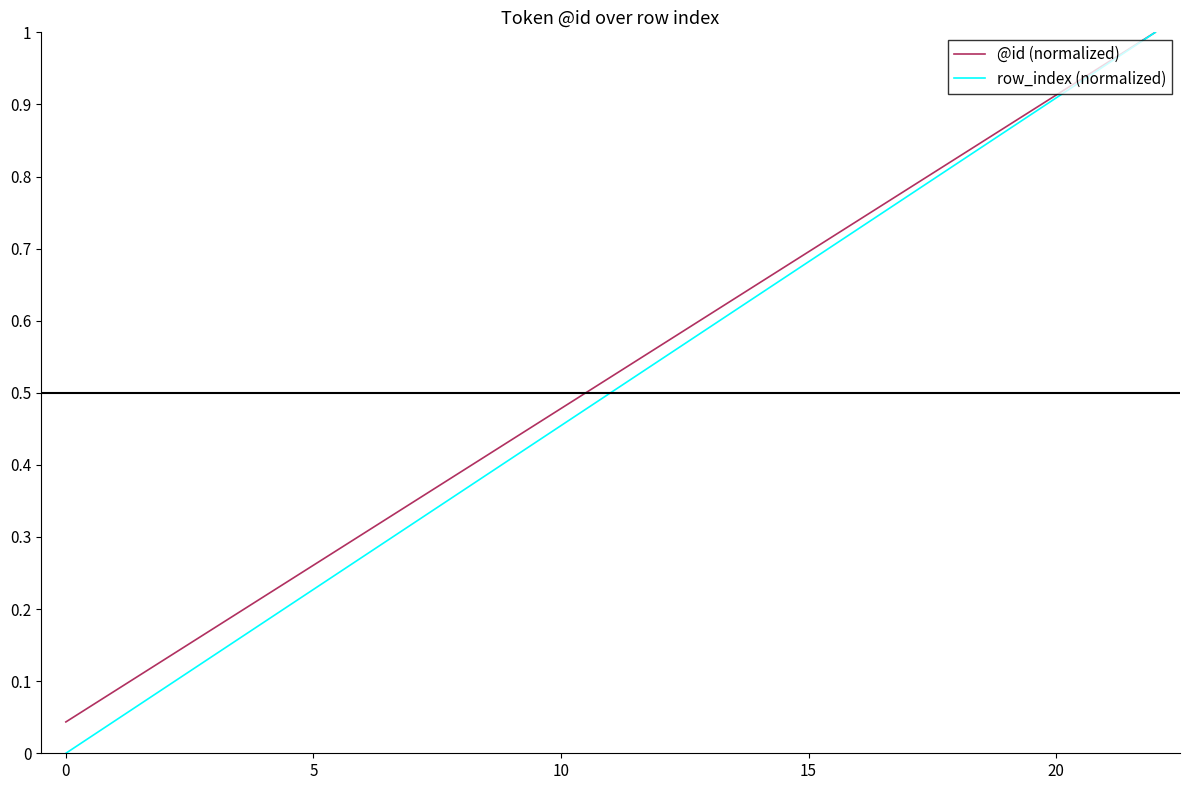

Which series has the widest spread of values?

row_index (normalized)